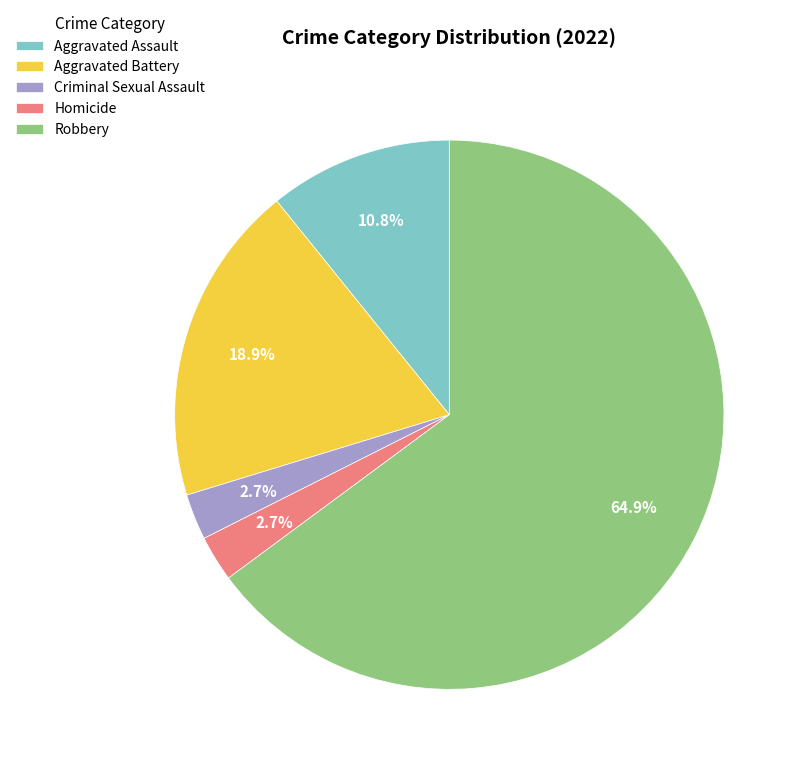

What is the largest slice in the pie chart?

Robbery